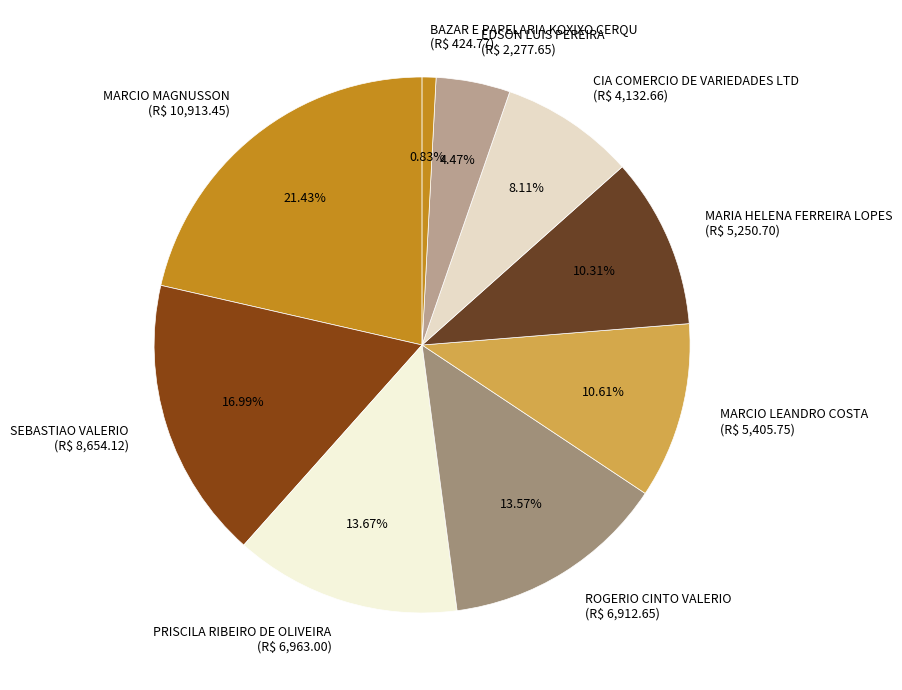

What is the smallest slice in the pie chart?

BAZAR E PAPELARIA KOXIXO CERQU